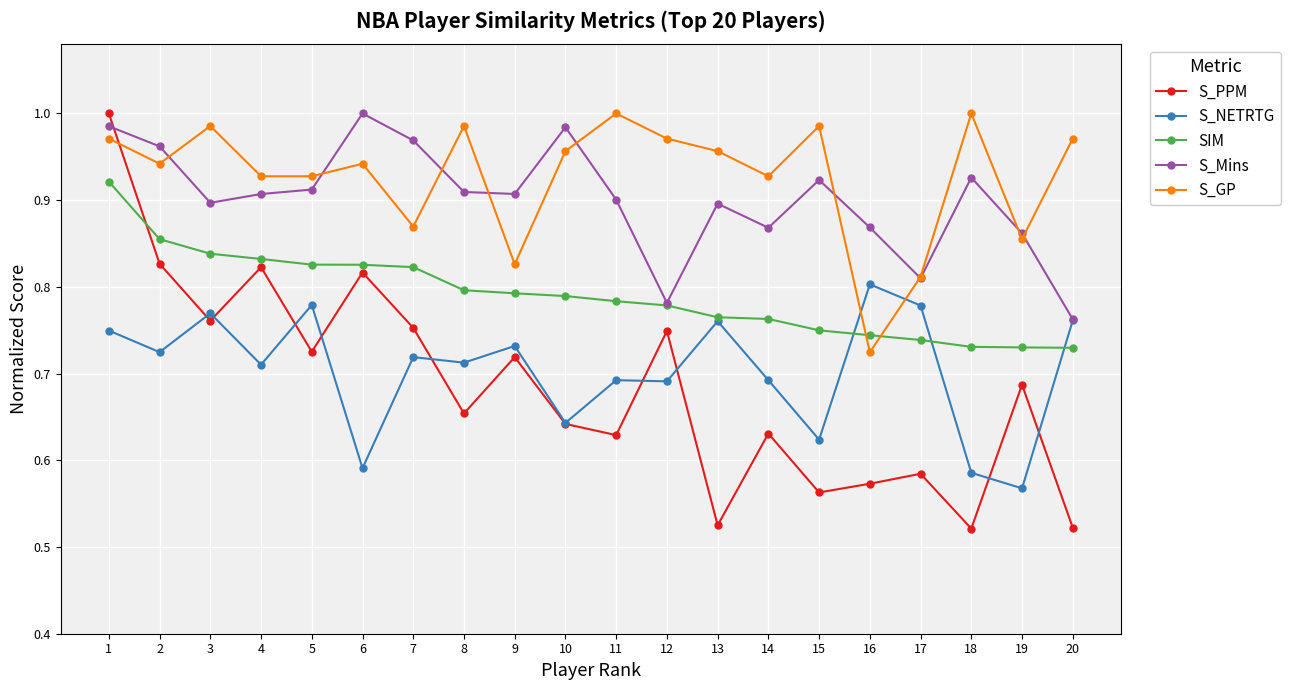

What is the difference between the second highest and second lowest values in the S_NETRTG series?

0.2